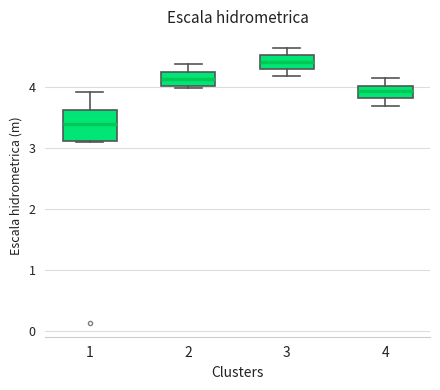

Which box's median line is the highest?

3